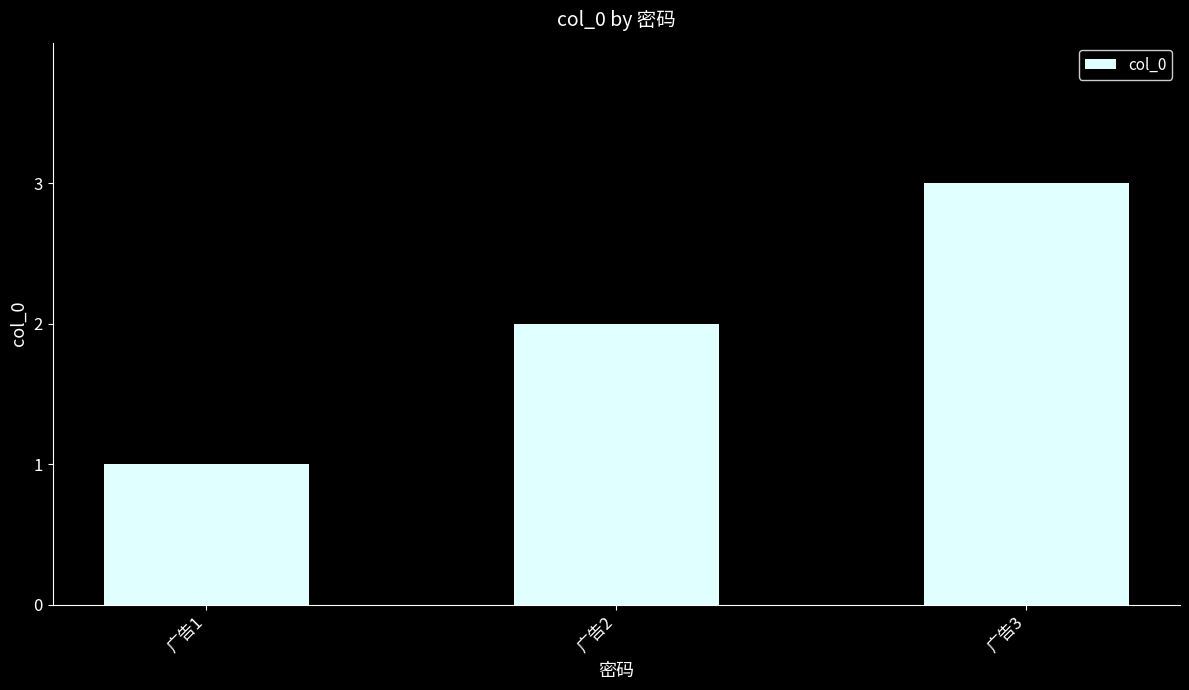

List the labels in order of value, smallest first.

广告1, 广告2, 广告3